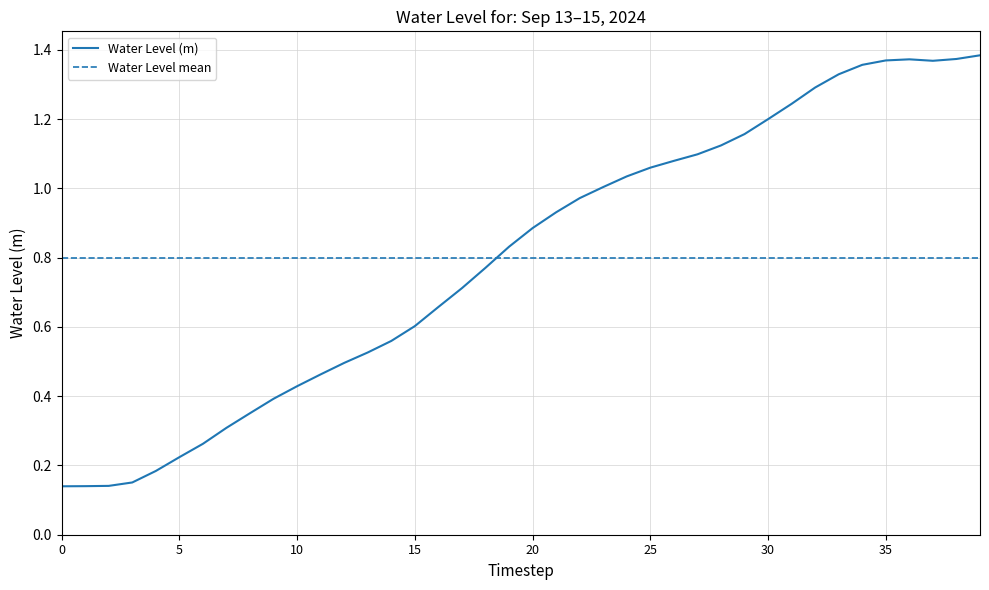

Does the chart have visible grid lines?

Yes